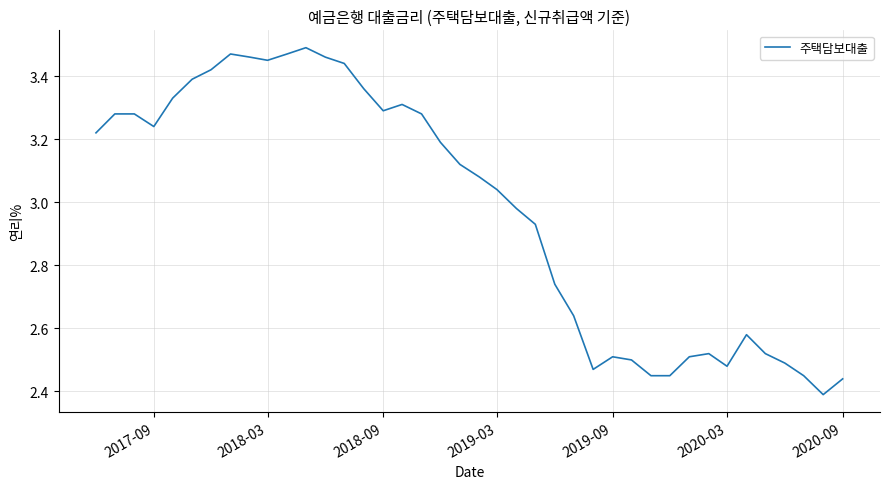

What is the difference between the maximum and minimum values?

1.1